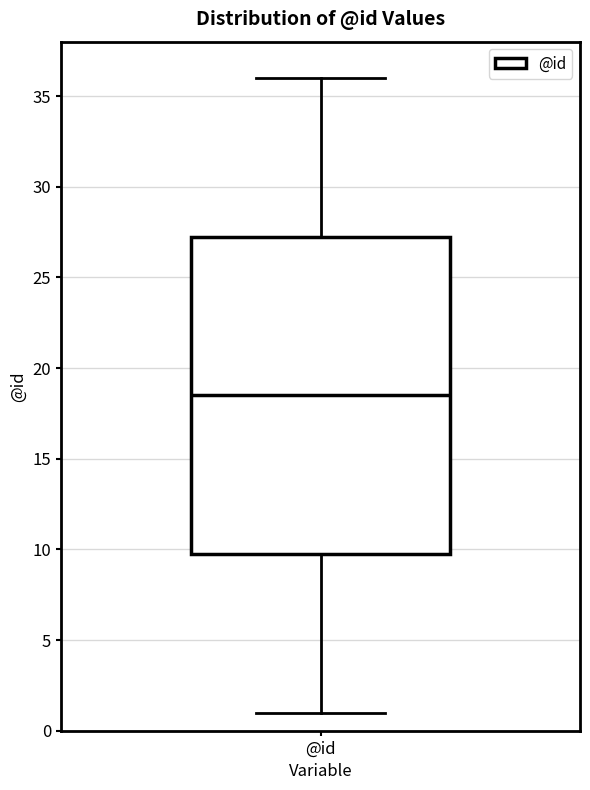

Where does the upper whisker of the box for @id end on the y-axis? The values are not printed on the chart, so give them approximately, as read against the axis.

36.0